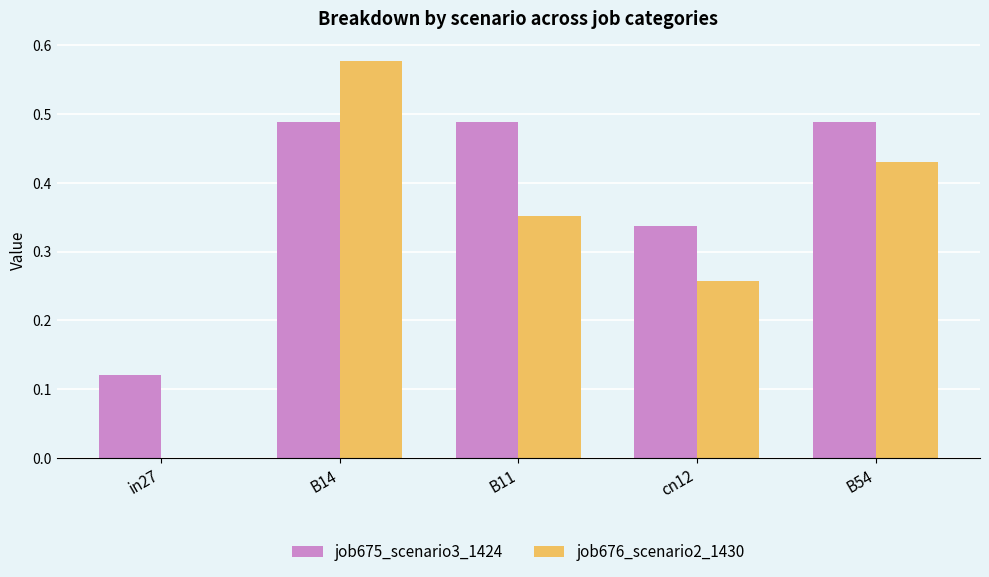

How many groups of bars are there?

5